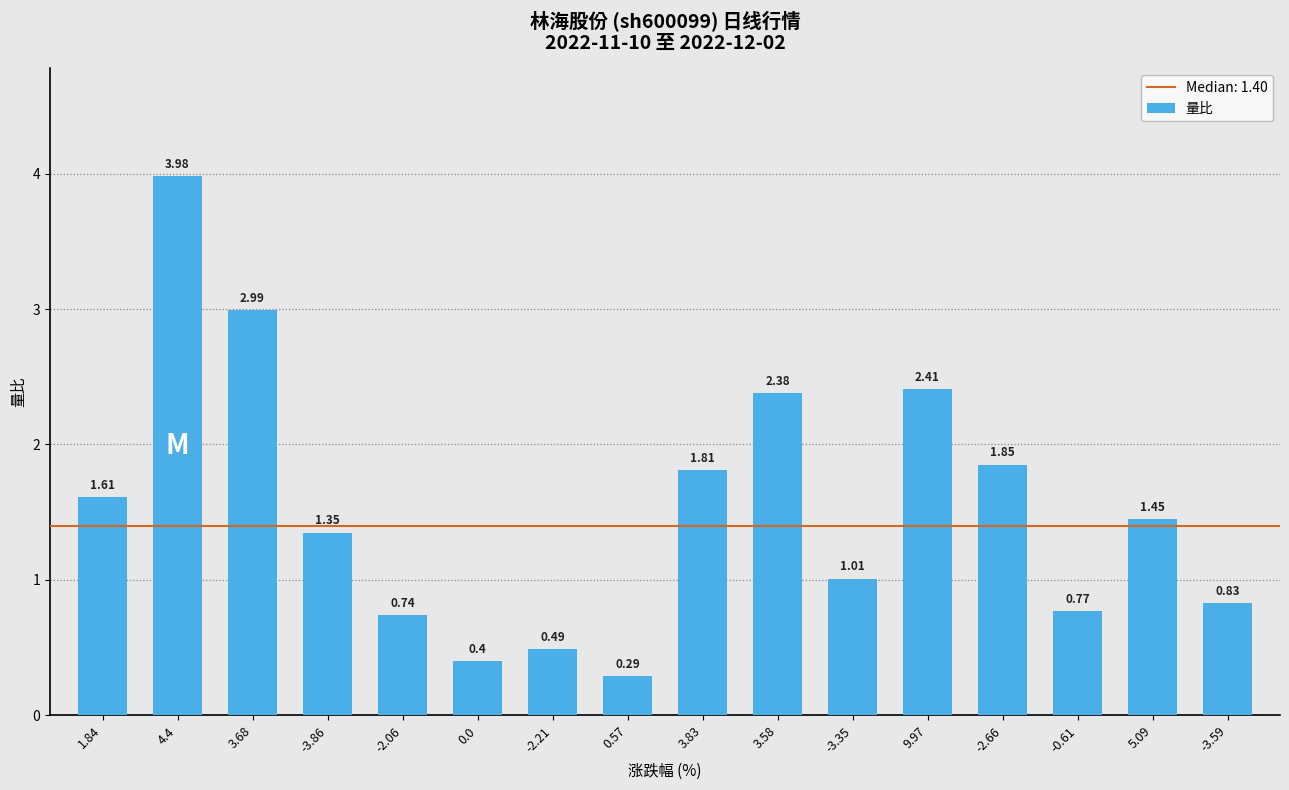

List the labels in order of value, smallest first.

0.57, 0.0, -2.21, -2.06, -0.61, -3.59, -3.35, -3.86, 5.09, 1.84, 3.83, -2.66, 3.58, 9.97, 3.68, 4.4